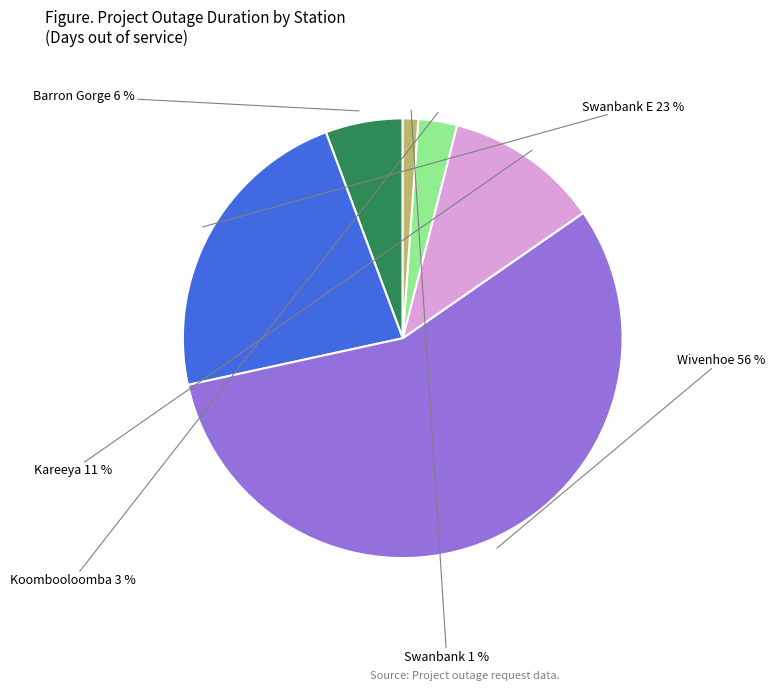

Is there a majority slice in this chart?

Yes